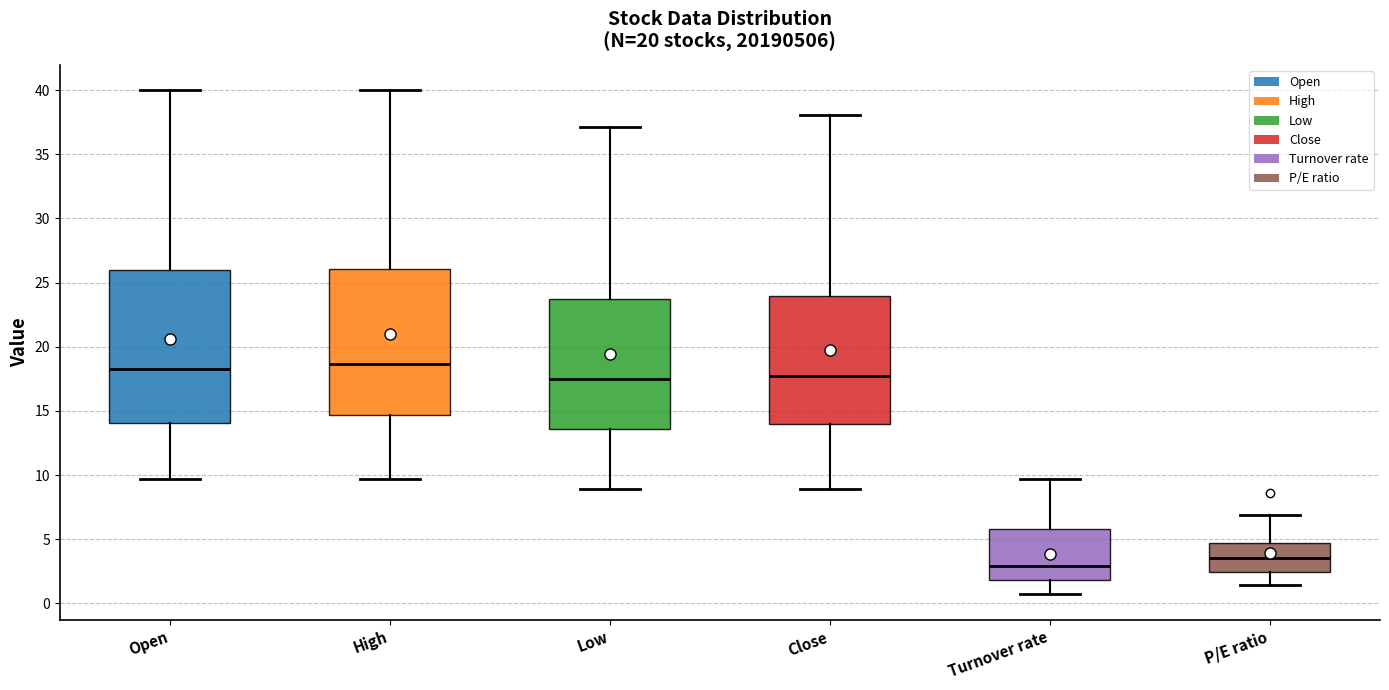

Reading left to right, transcribe this box plot: for each box, give where its median line is, the range the box spans, and where its two whiskers end, as read against the y-axis. The values are not printed on the chart, so give them approximately, as read against the axis.

Open: median 18.5, box 14.0 to 26.0, whiskers 9.5 to 40.0
High: median 18.5, box 14.5 to 26.0, whiskers 9.5 to 40.0
Low: median 17.5, box 13.5 to 24.0, whiskers 9.0 to 37.0
Close: median 17.5, box 14.0 to 24.0, whiskers 9.0 to 38.0
Turnover rate: median 3.0, box 2.0 to 6.0, whiskers 0.5 to 9.5
P/E ratio: median 3.5, box 2.5 to 4.5, whiskers 1.5 to 7.0